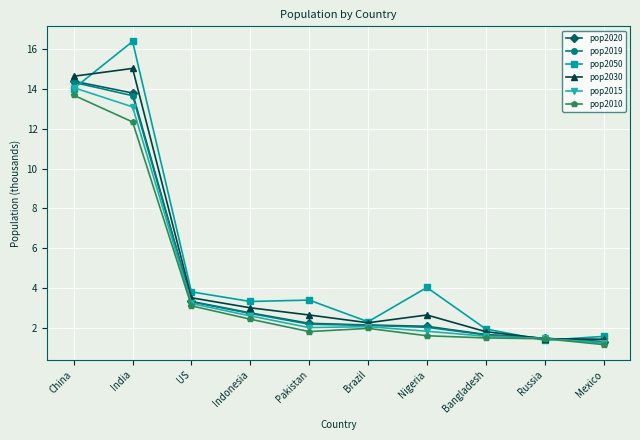

Where is pop2019 nearest to the value 7?

US